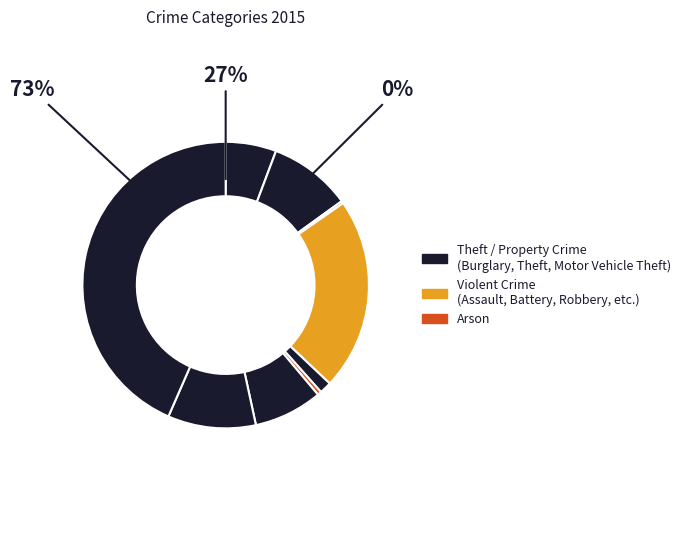

The Aggravated Assault slice represents 1% of the pie. True or false?

False